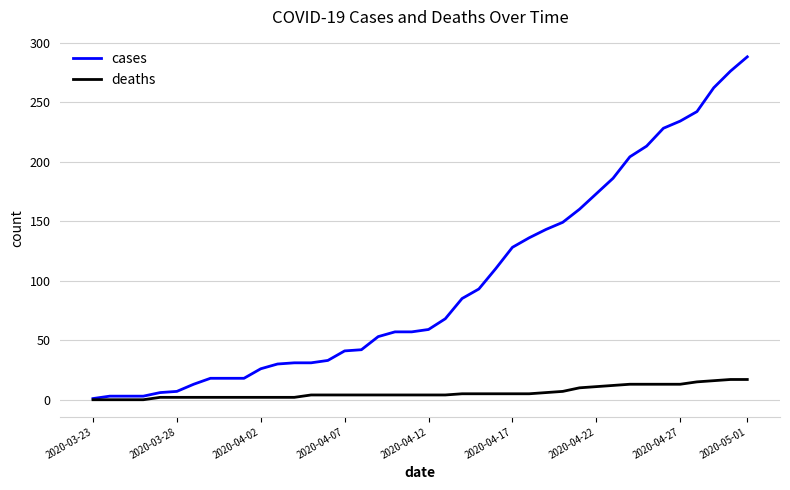

Which series has the widest spread of values?

cases